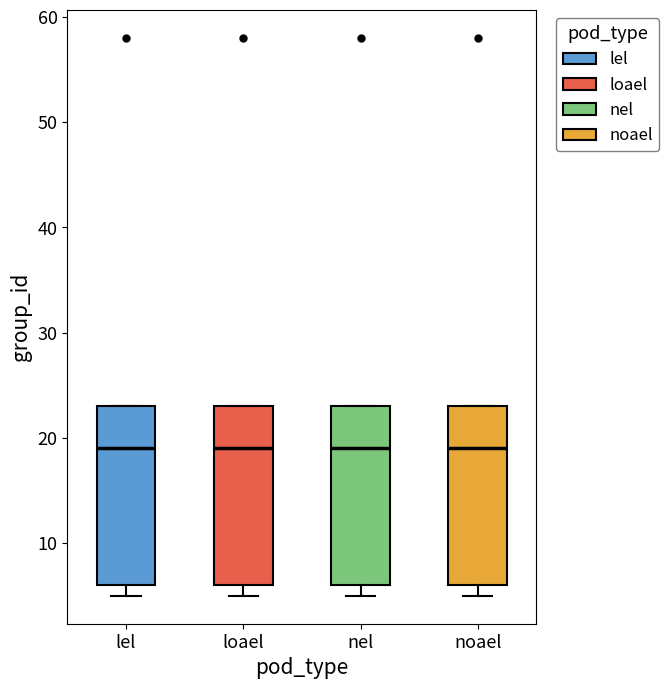

Where does the median line of the box for noael sit on the y-axis? The values are not printed on the chart, so give them approximately, as read against the axis.

19